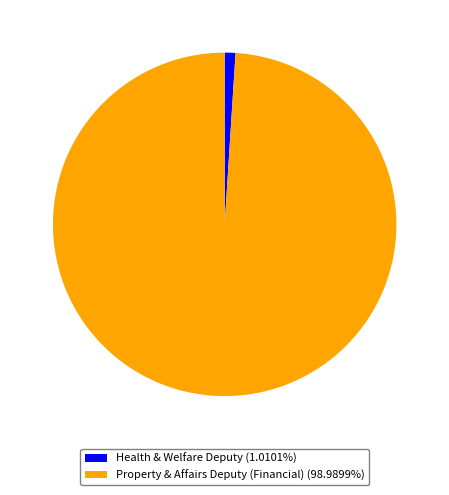

Approximately how many times larger is the value at Property & Affairs Deputy (Financial) (98.9899%) compared to Health & Welfare Deputy (1.0101%)?

98.0